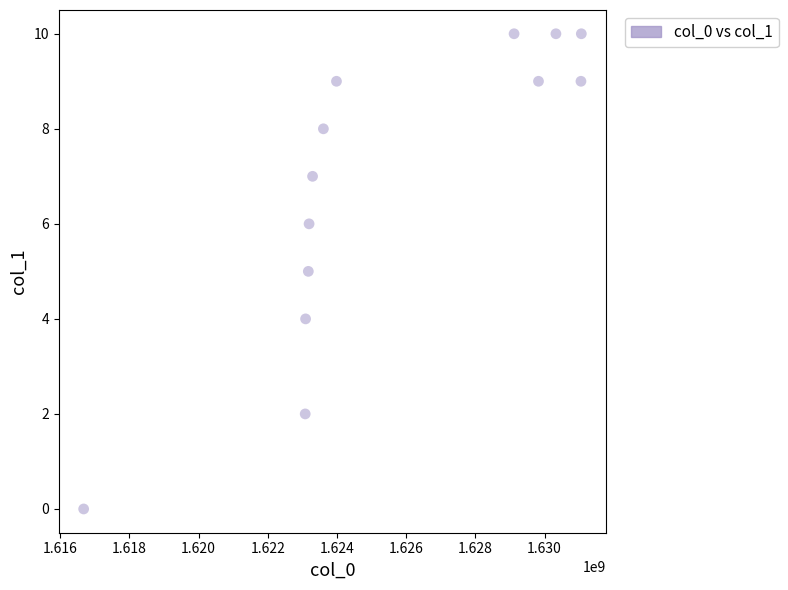

What is the range of Y values (max minus min)?

10